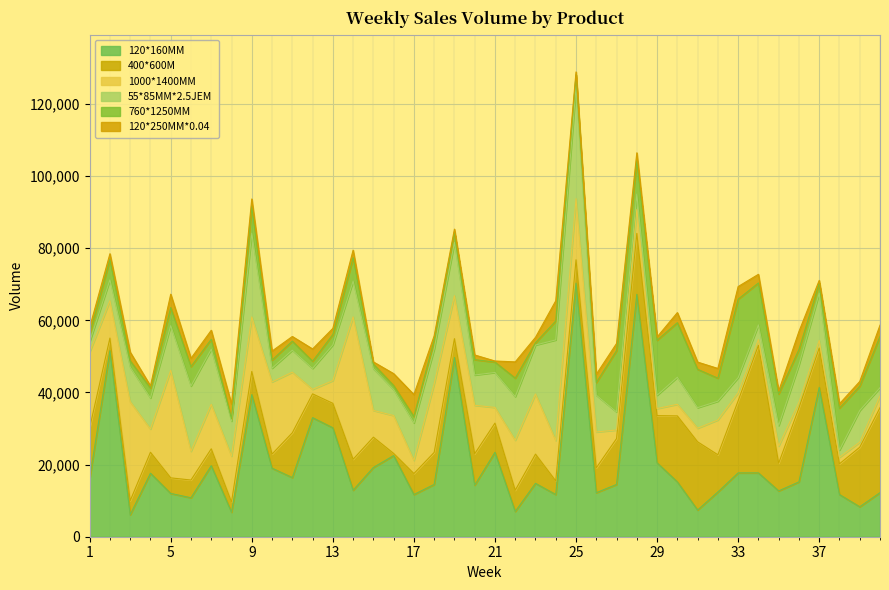

What is the value of the 120*250MM*0.04 point at the 38th from the left?

1200.0